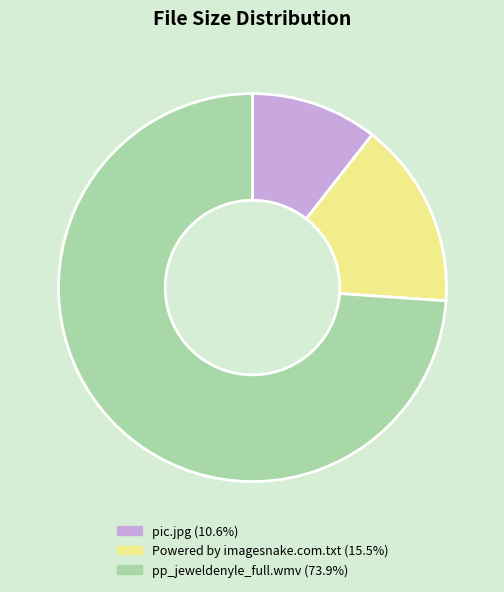

What is the ratio of the value at pic.jpg (10.6%) to the value at Powered by imagesnake.com.txt (15.5%)?

0.7